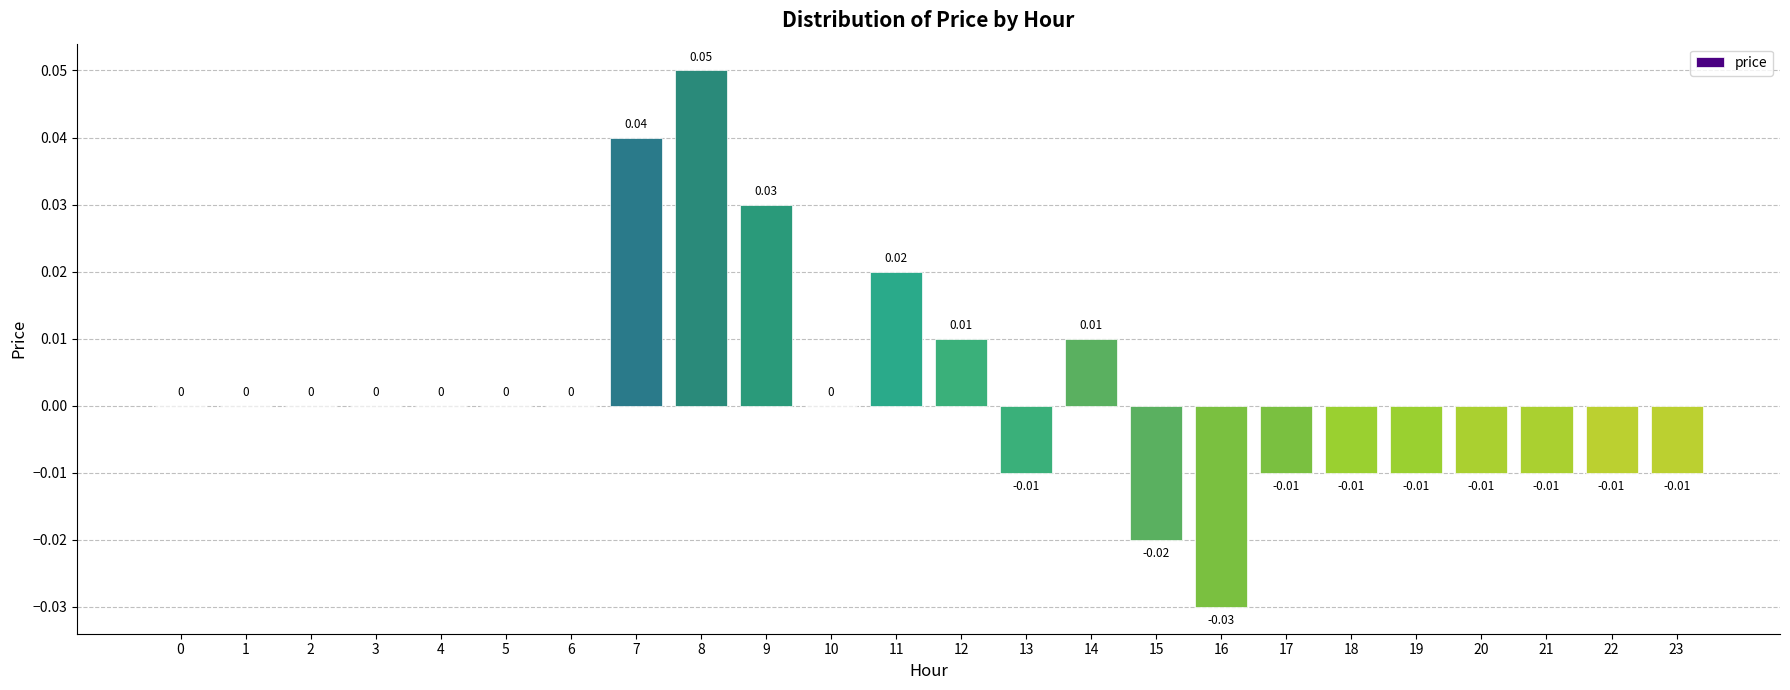

Between 13 and 8, which is larger?

8